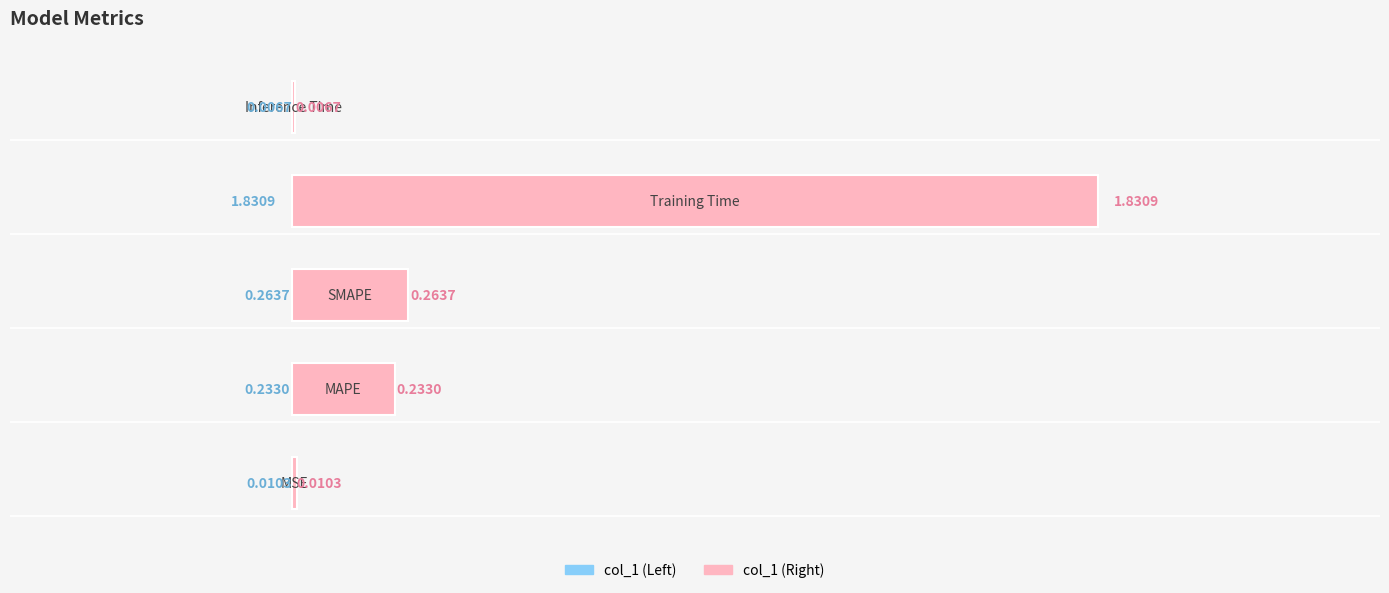

Which series has the largest total across all categories?

col_1 (left)